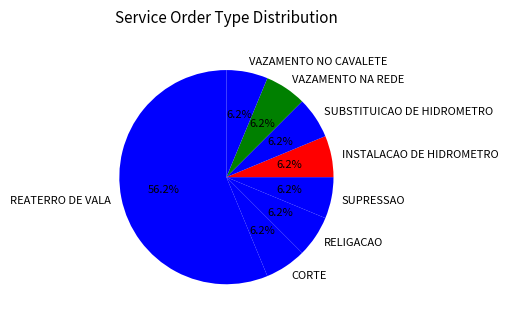

The RELIGACAO slice represents 21% of the pie. True or false?

False